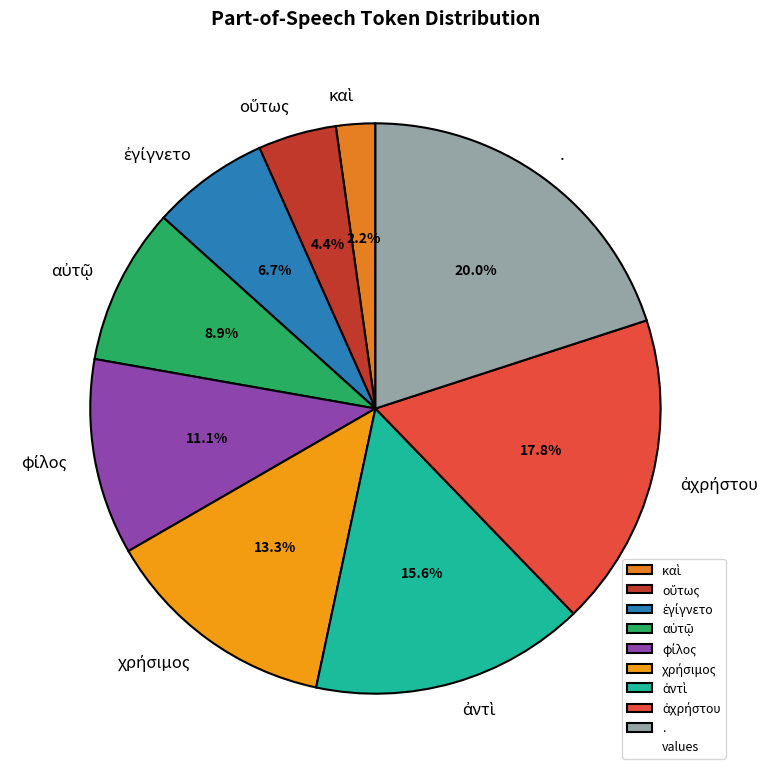

To the nearest percent, what is the average slice percentage?

11%